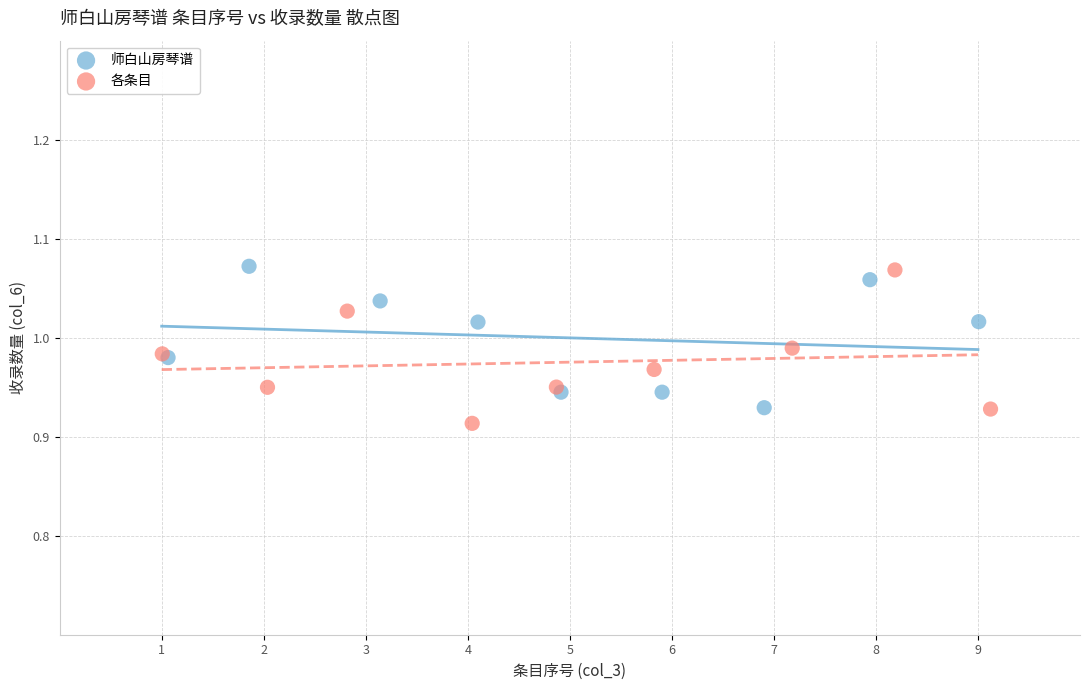

Which series has the widest spread of Y values?

各条目